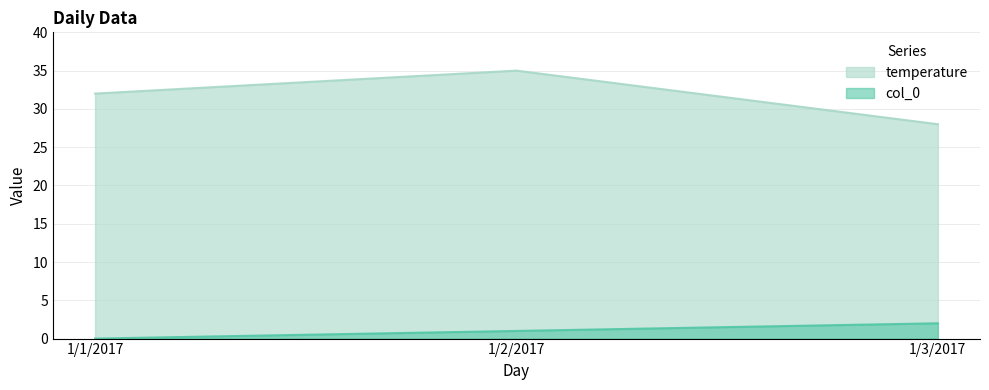

What is the average value of the temperature series?

32